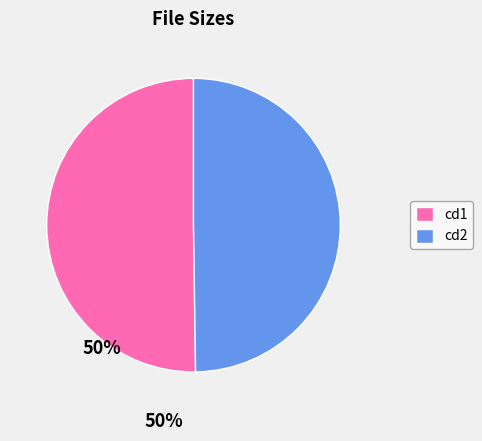

To the nearest percent, what percentage of the pie is cd2?

50%